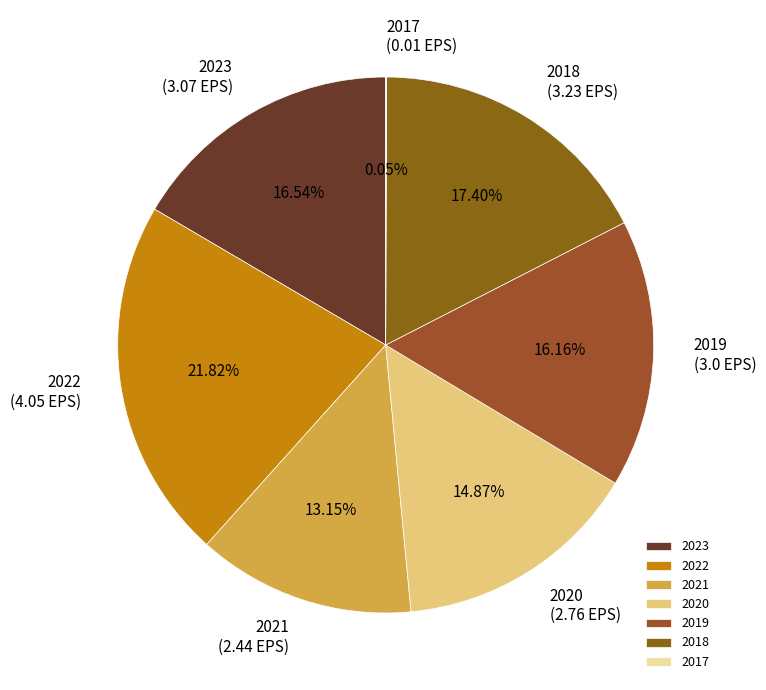

Approximately how many times larger is the value at 2018 compared to 2022?

0.8